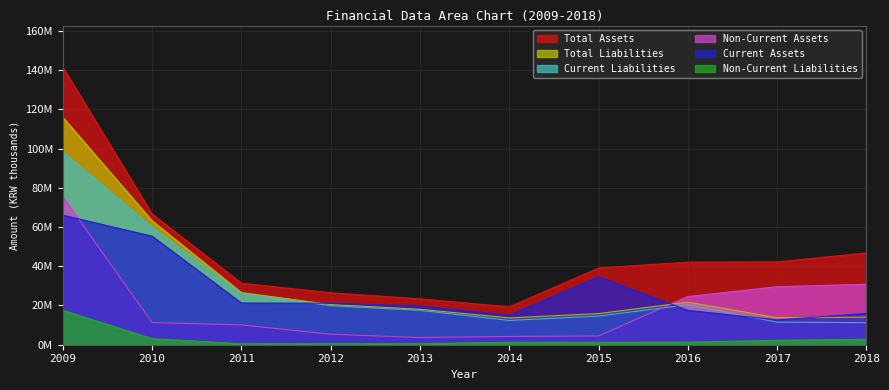

Does the chart display data point markers on the line(s)?

No